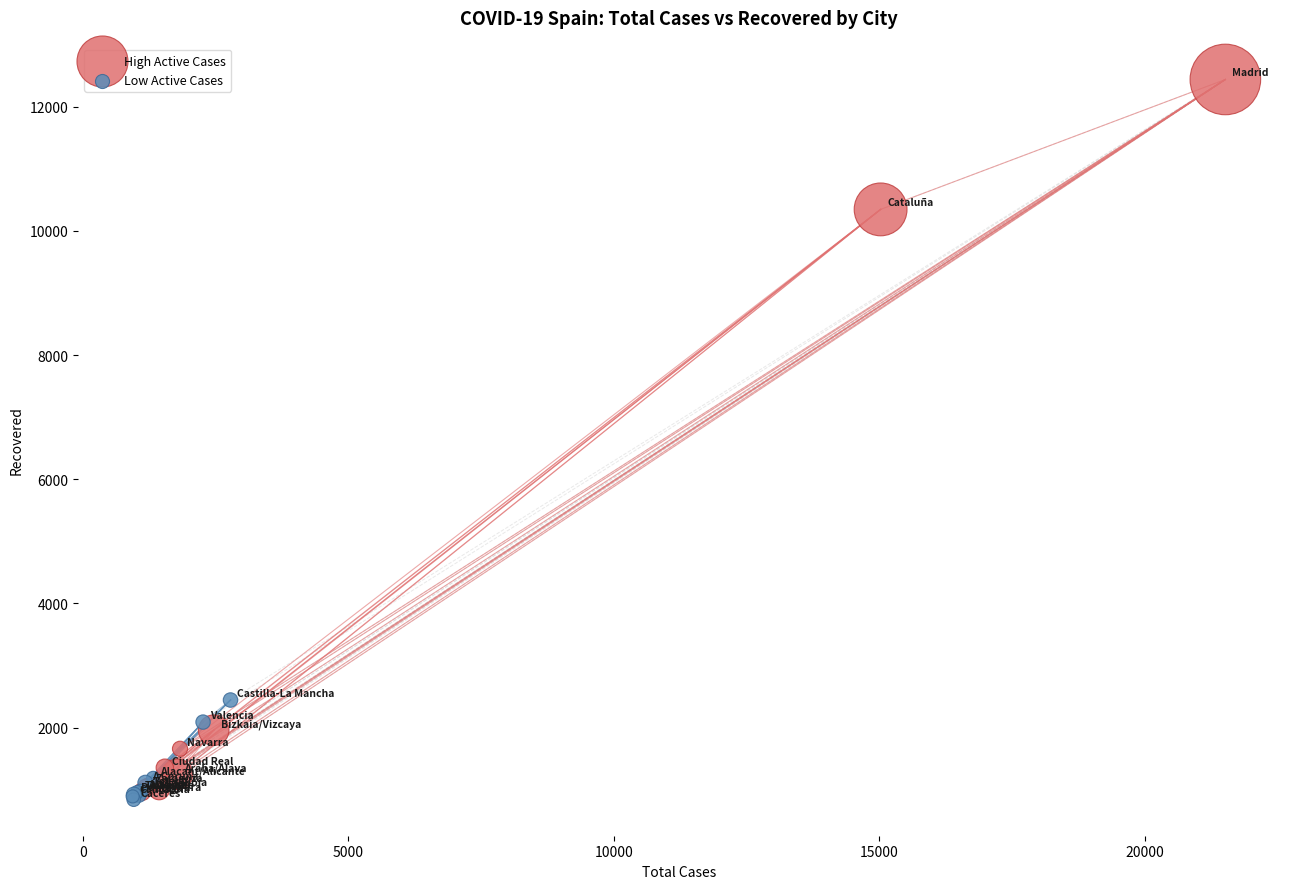

Which series has the widest spread of Y values?

High Active Cases